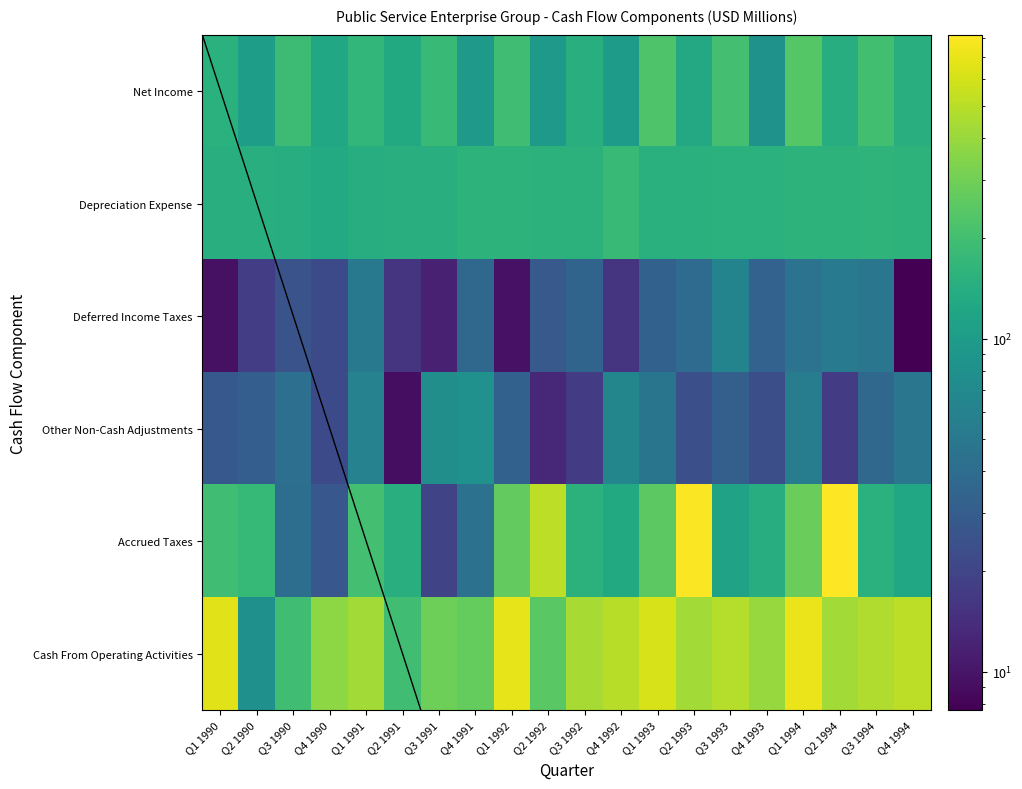

What is the smallest value displayed?

7.7